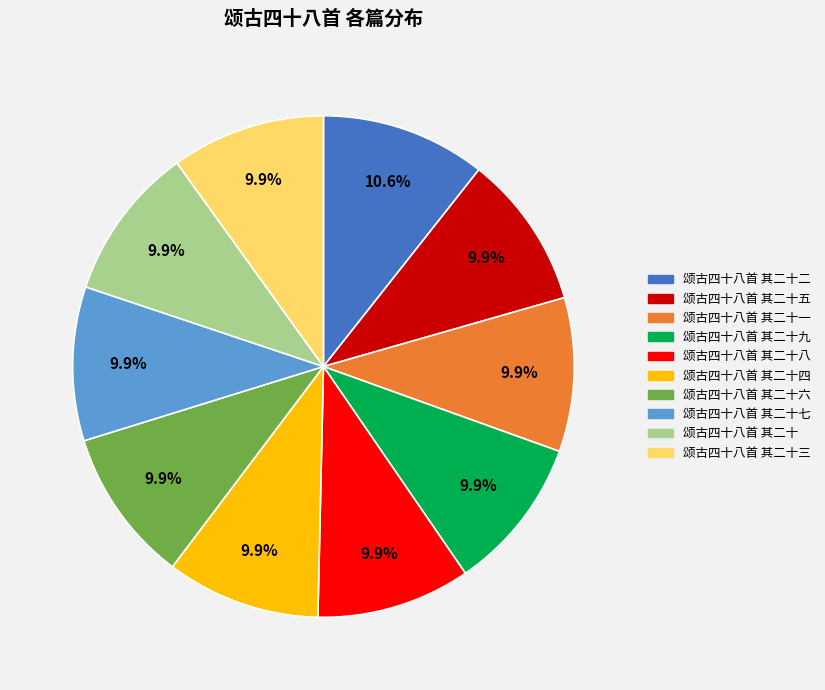

What is the largest slice in the pie chart?

颂古四十八首 其二十二